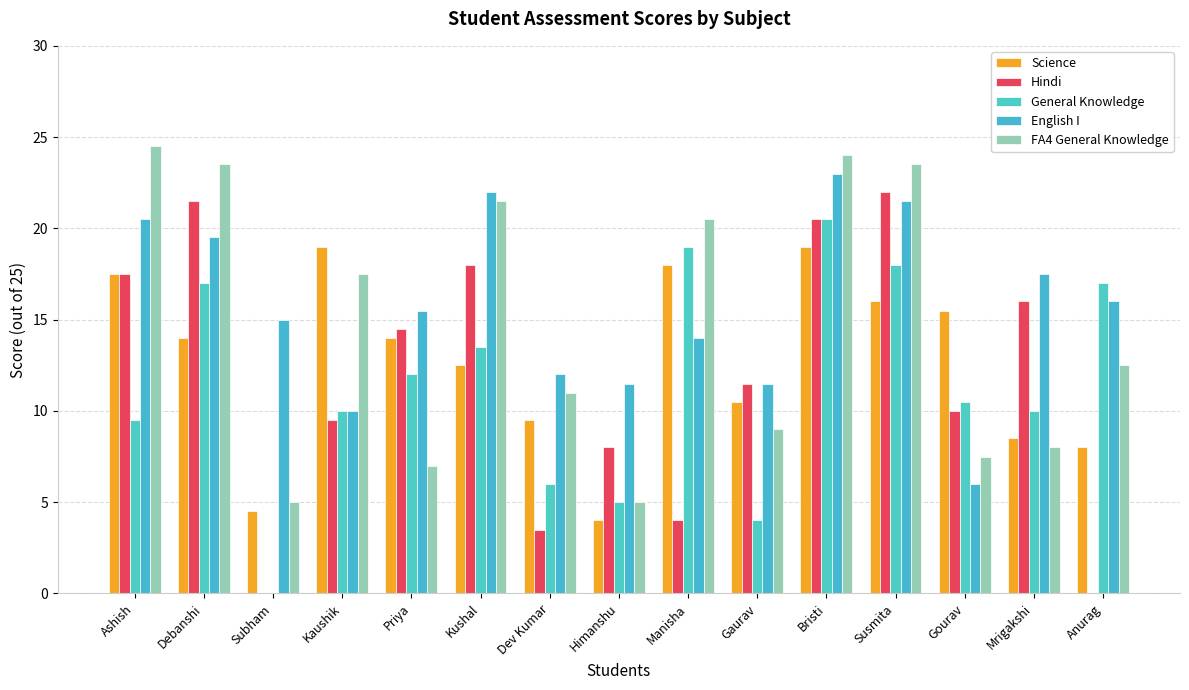

Are the bars horizontal?

No